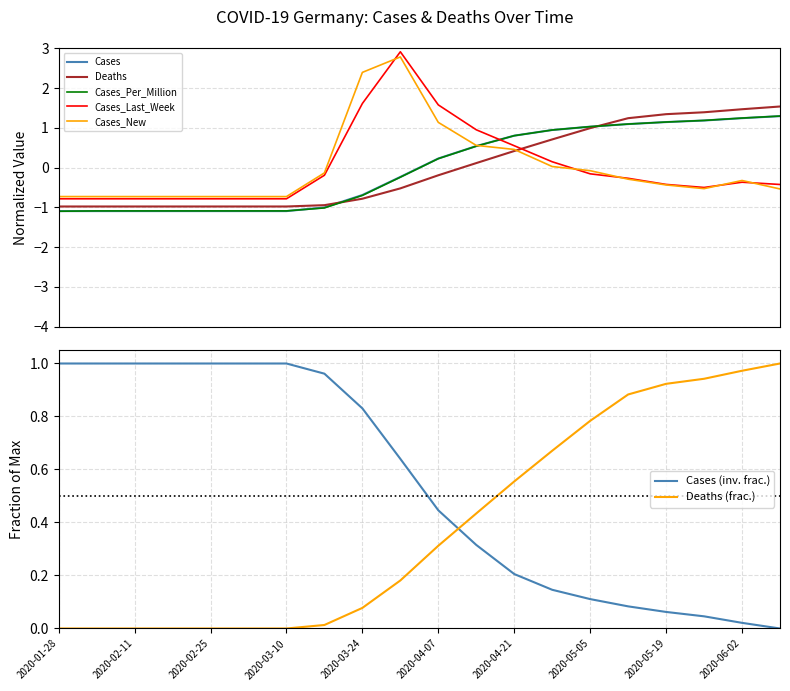

At how many categories does at least one series exceed 1?

9